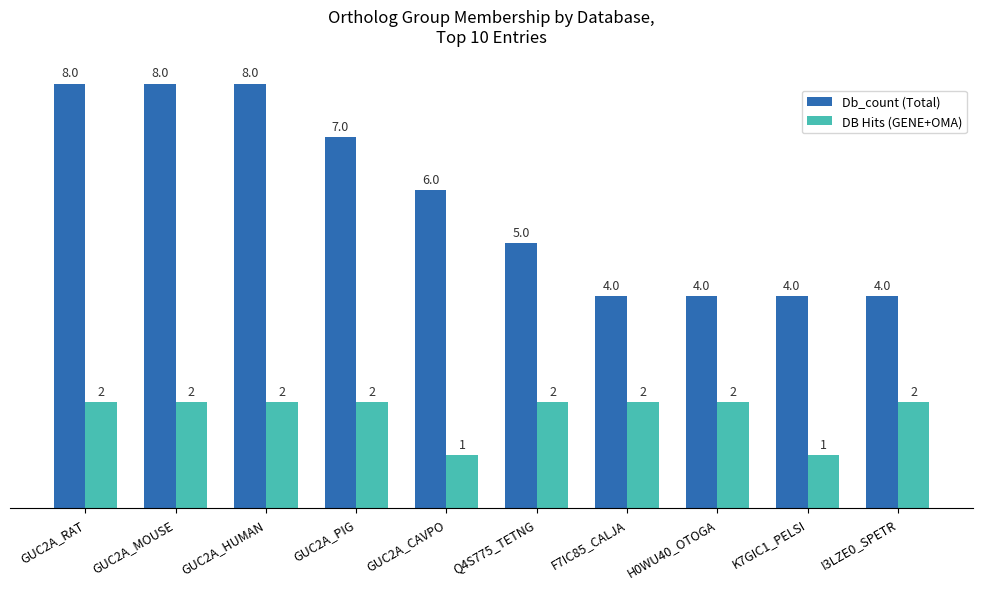

Which series has the widest spread of values?

Db_count (Total)